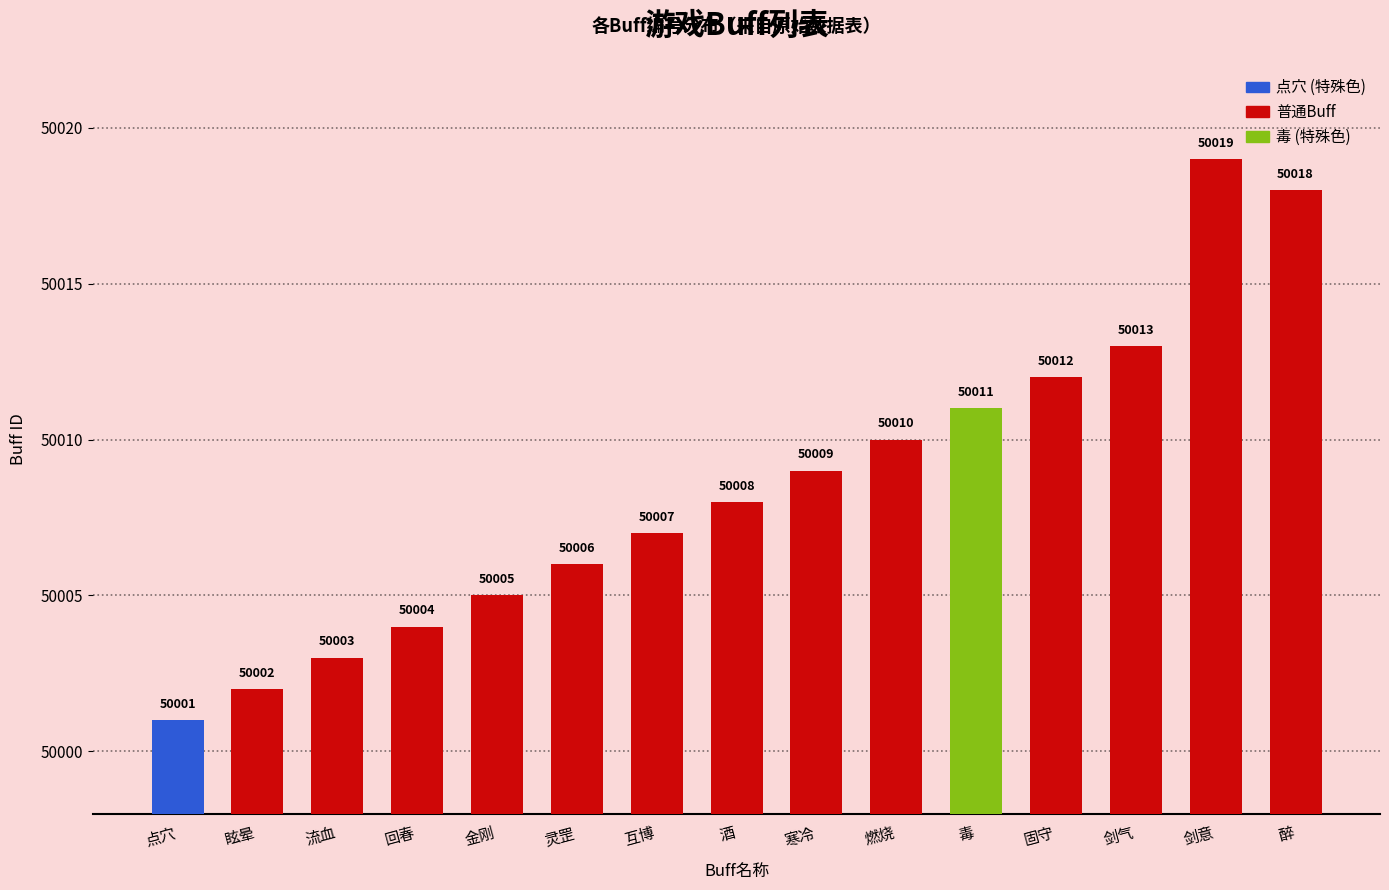

What value does the data have at 寒冷, to the nearest 10?

50010